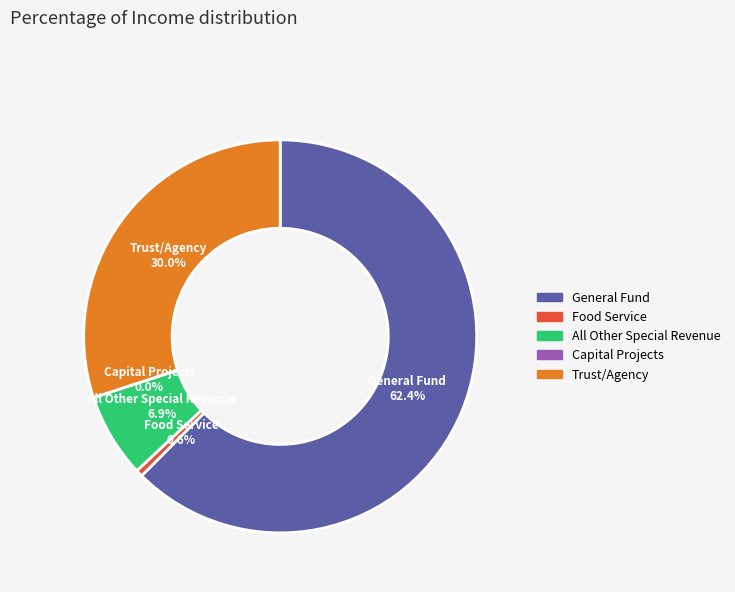

Is it true that General Fund is 70% of the pie?

False